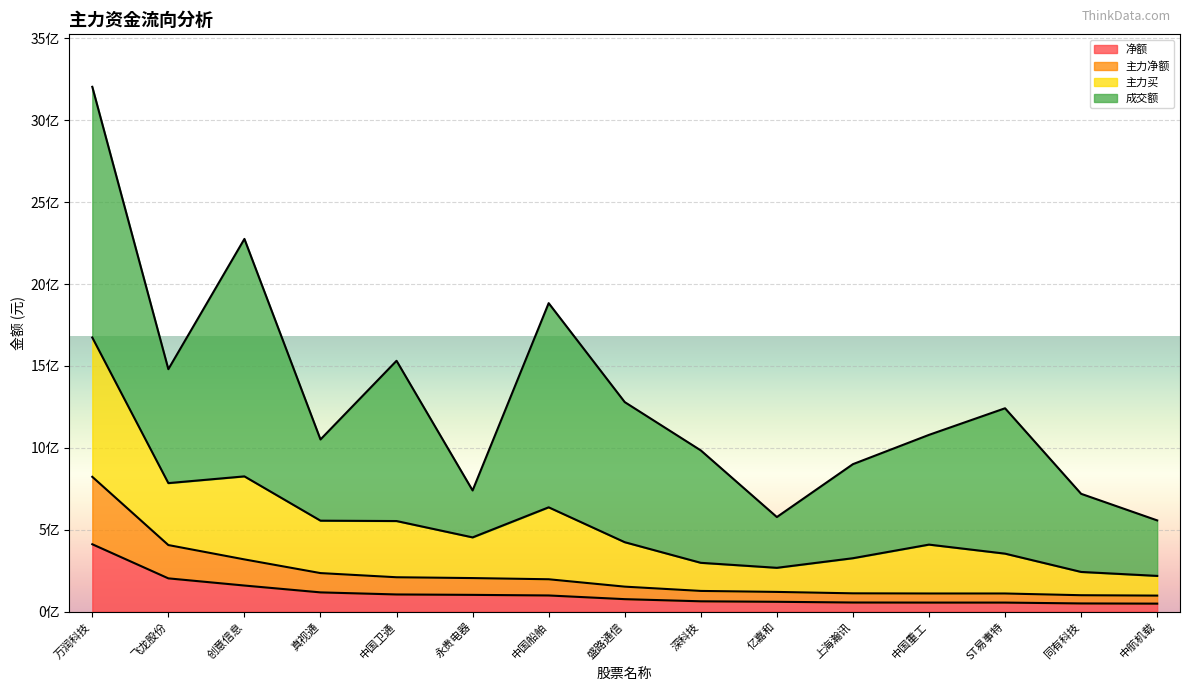

At which category is the sum across all series the highest?

万润科技